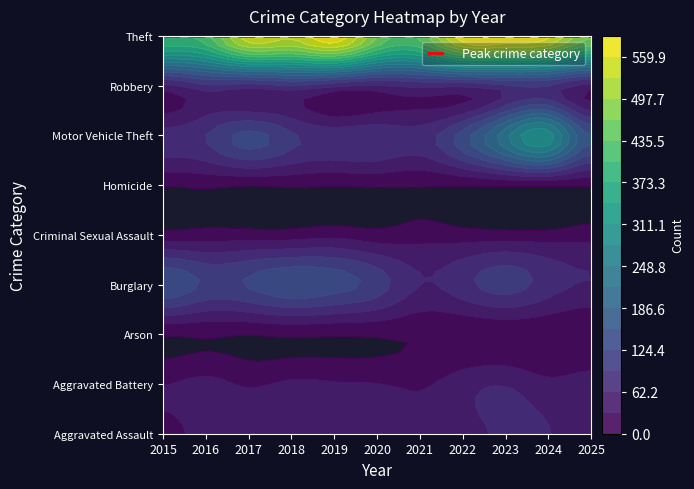

Rank the series at 2015 from lowest to highest value.

Arson, Homicide, Criminal Sexual Assault, Aggravated Assault, Aggravated Battery, Robbery, Motor Vehicle Theft, Burglary, Theft